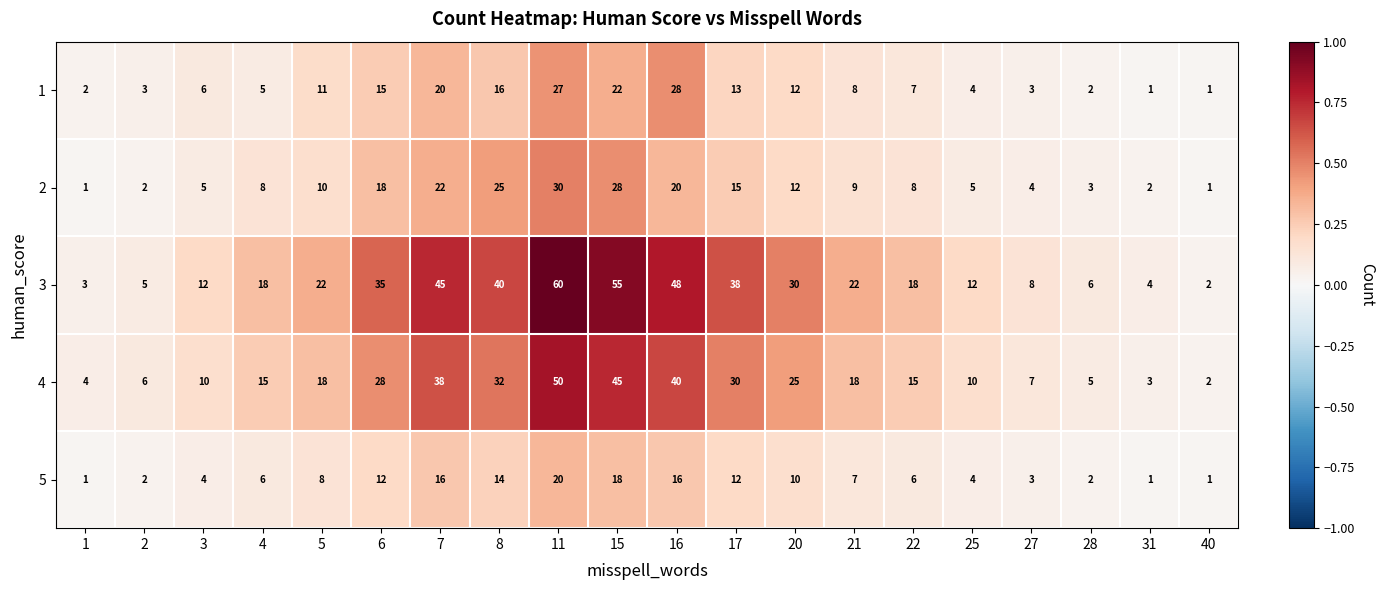

Which series has the largest total across all categories?

3